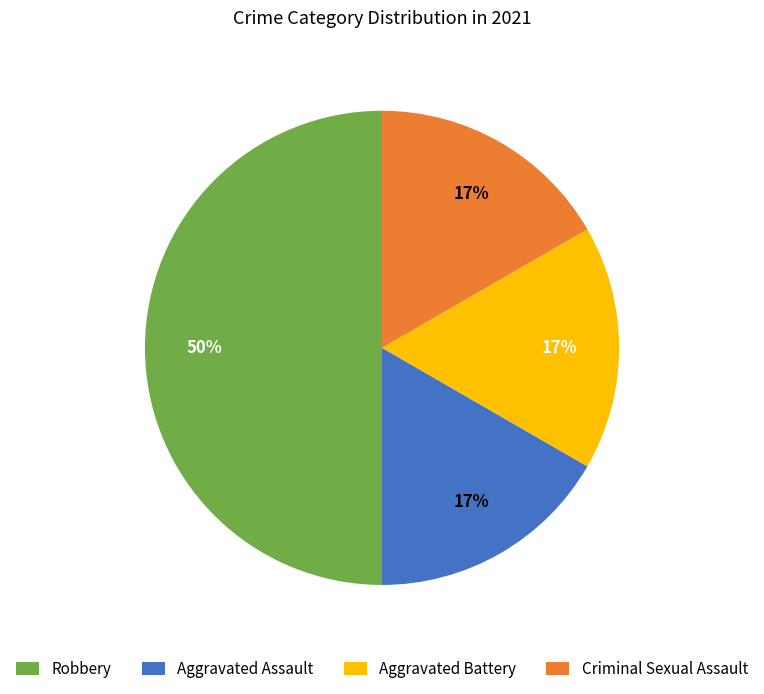

The Aggravated Battery slice represents 10% of the pie. True or false?

False